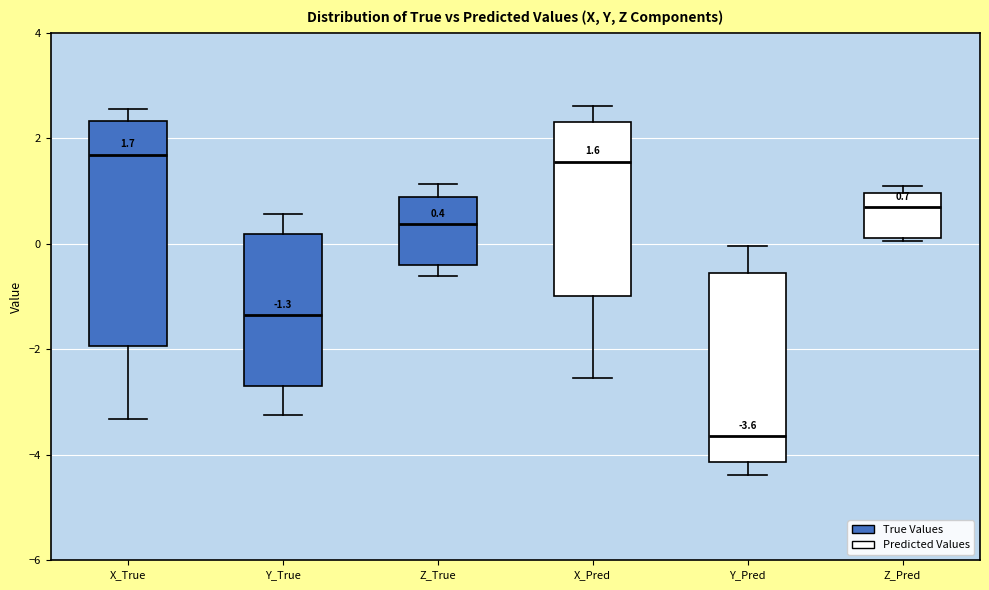

Comparing the boxes themselves (not the whiskers), which one is the tallest?

X_True